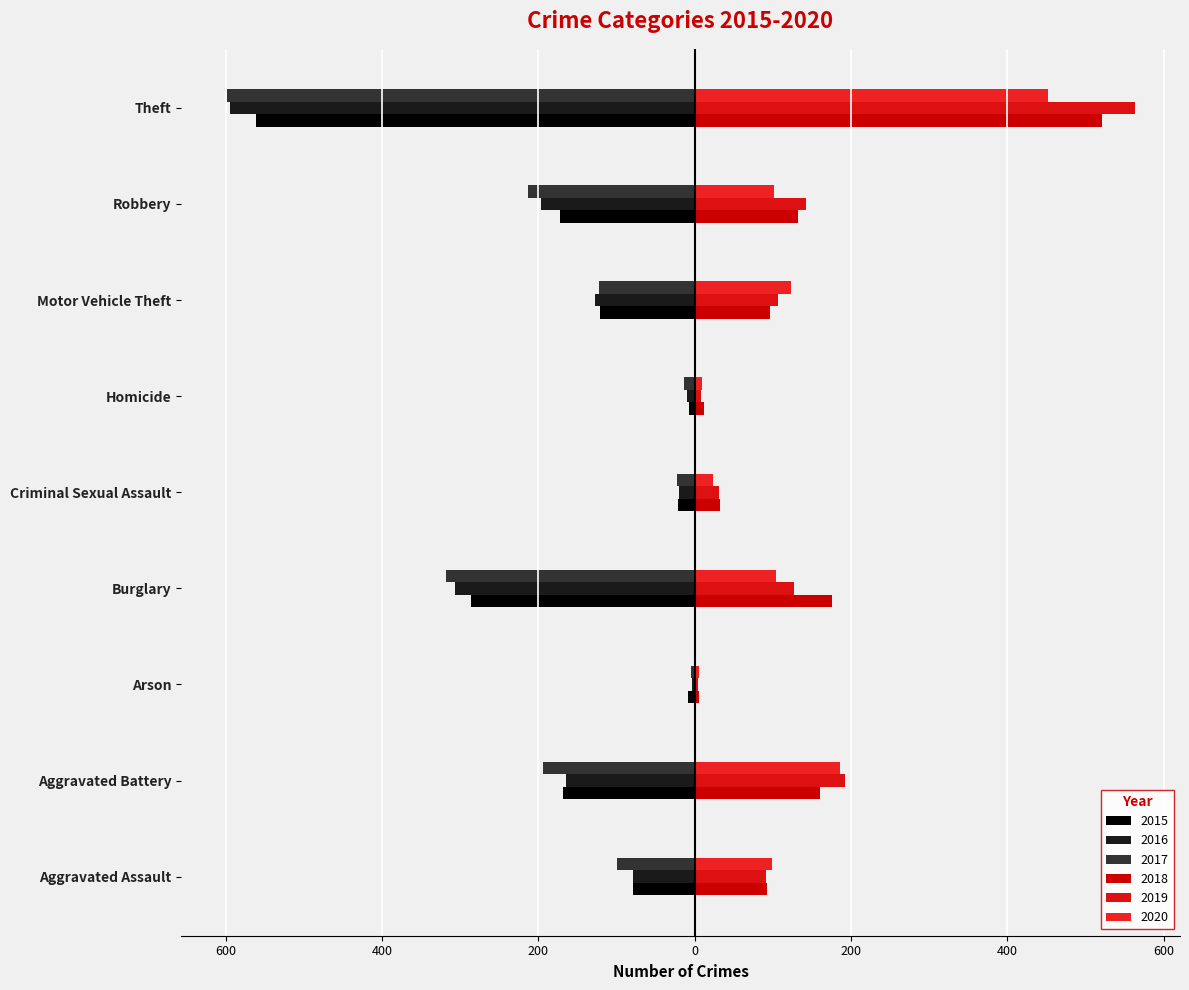

What is the label of the 1st bar from the left?

Aggravated Assault